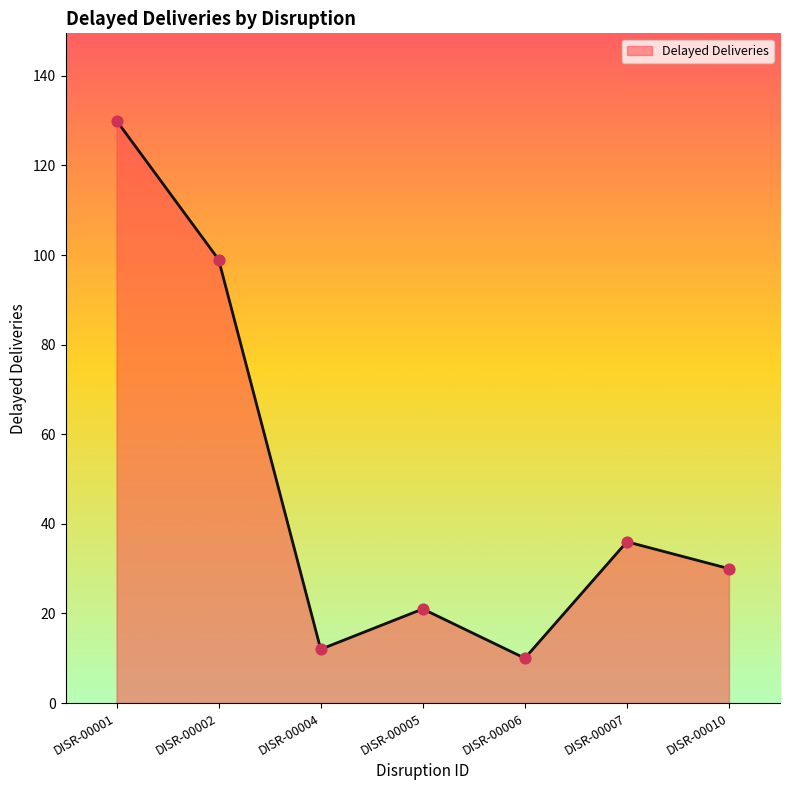

Between DISR-00005 and DISR-00006, which is larger?

DISR-00005